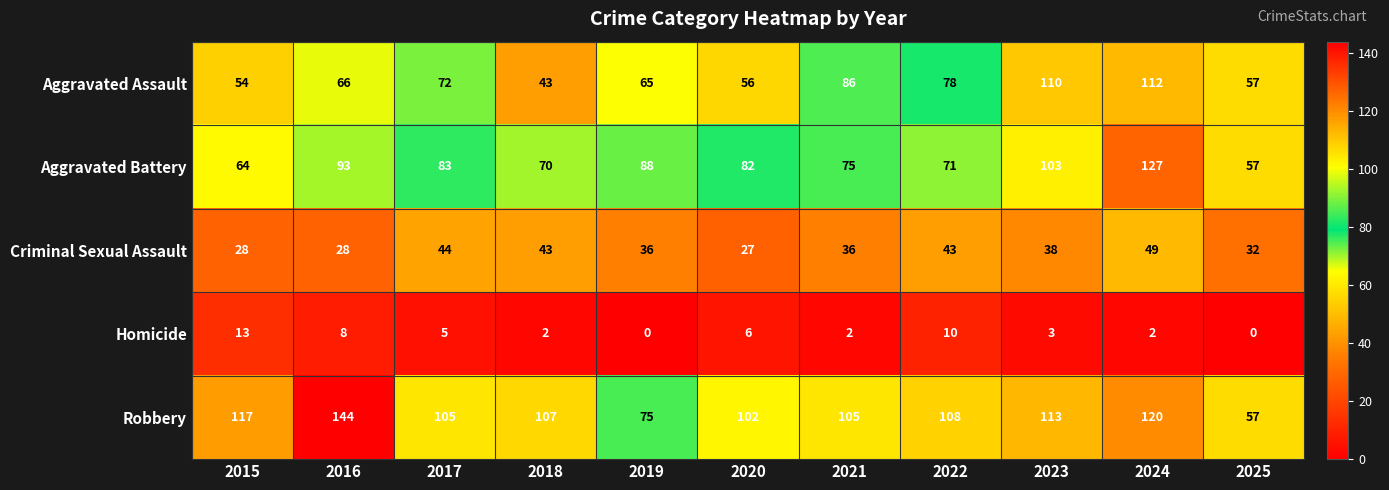

At 2019, list the series in order from smallest to largest.

Homicide, Criminal Sexual Assault, Aggravated Assault, Robbery, Aggravated Battery